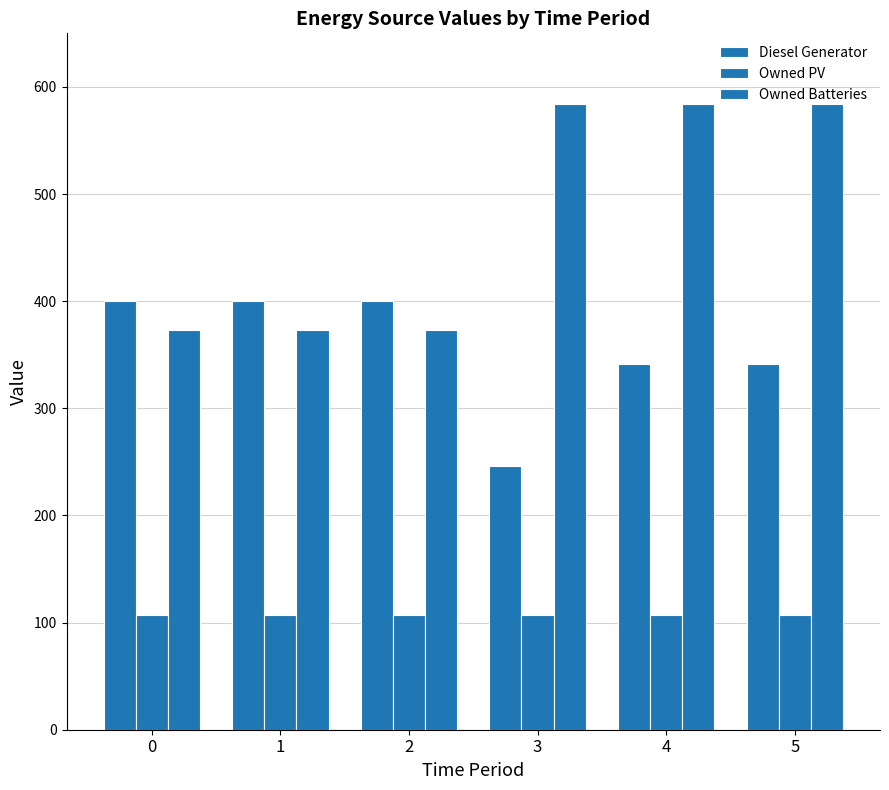

How many data points does each series have?

6